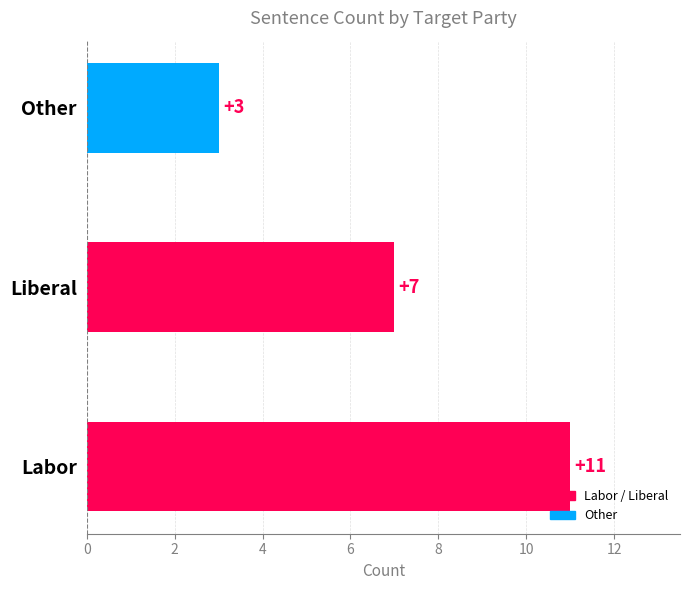

Reading bottom to top, transcribe all the data shown in this chart.

11	7	3